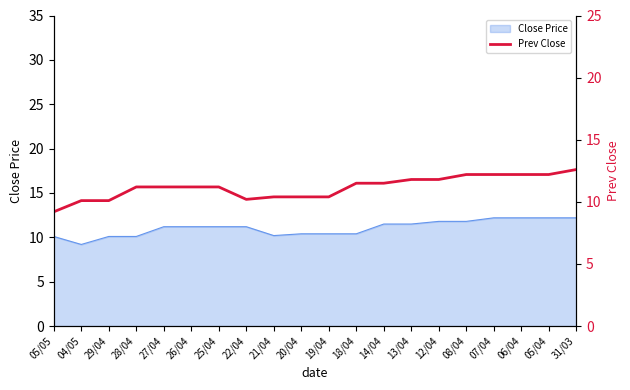

What is the sum of the values at 12/04 and 06/04?

24.0